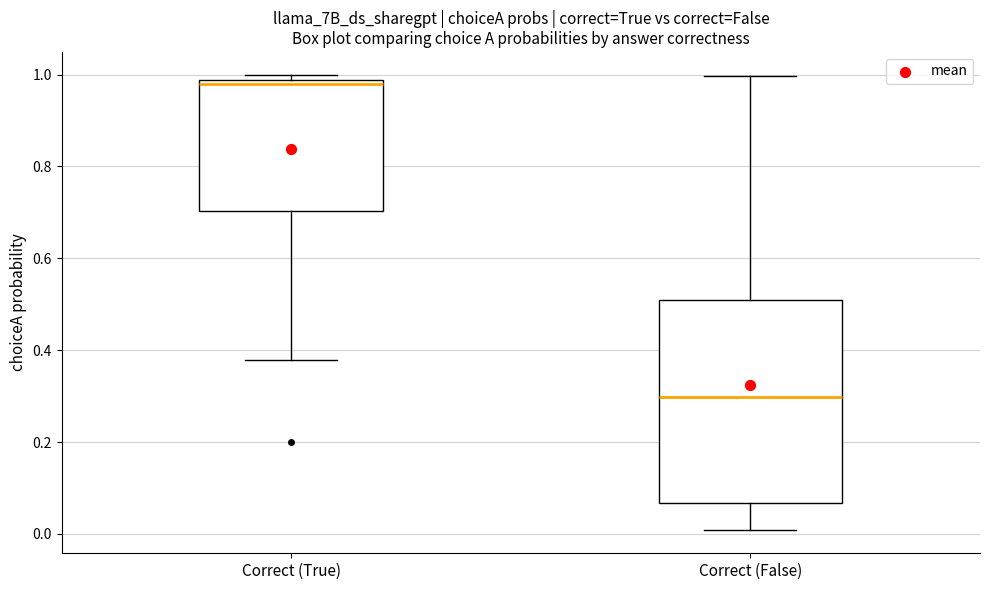

Reading left to right, read every box against the y-axis: the position of its median line, the range the box covers, and the ends of its whiskers. The values are not printed on the chart, so give them approximately, as read against the axis.

Correct (True): median 0.98 (just below the box's upper edge), box 0.70 to 0.98, whiskers 0.38 to 1.00
Correct (False): median 0.30, box 0.06 to 0.50, whiskers 0.00 to 1.00